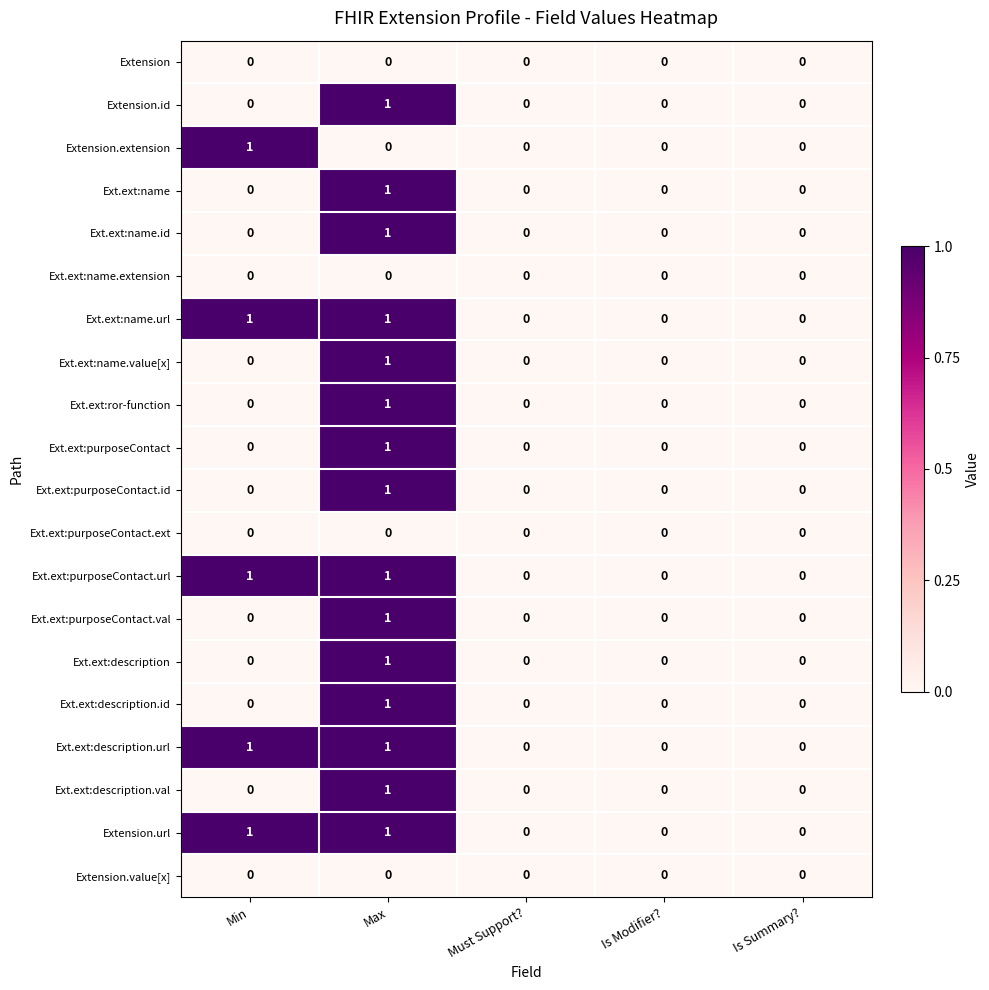

Is it true that Ext.ext:name equals 1 at Max?

True